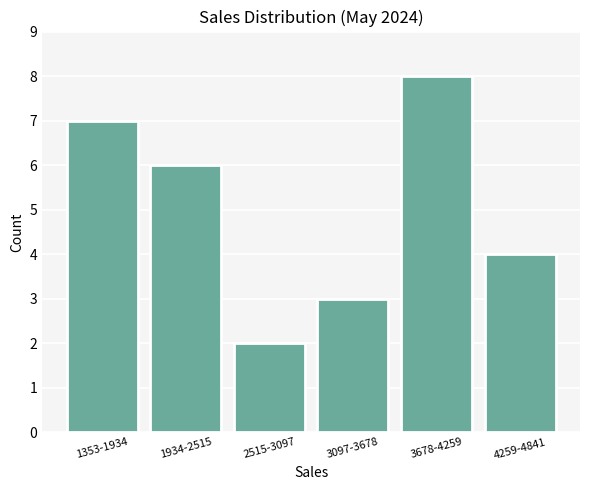

Reading left to right, list all the values displayed in this chart.

1353-1934=7	1934-2515=6	2515-3097=2	3097-3678=3	3678-4259=8	4259-4841=4